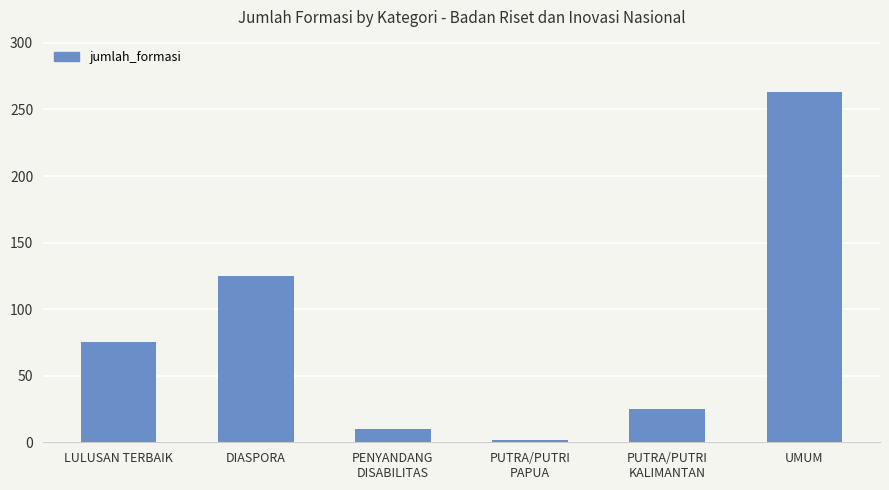

What is the difference between the second highest and second lowest values?

115